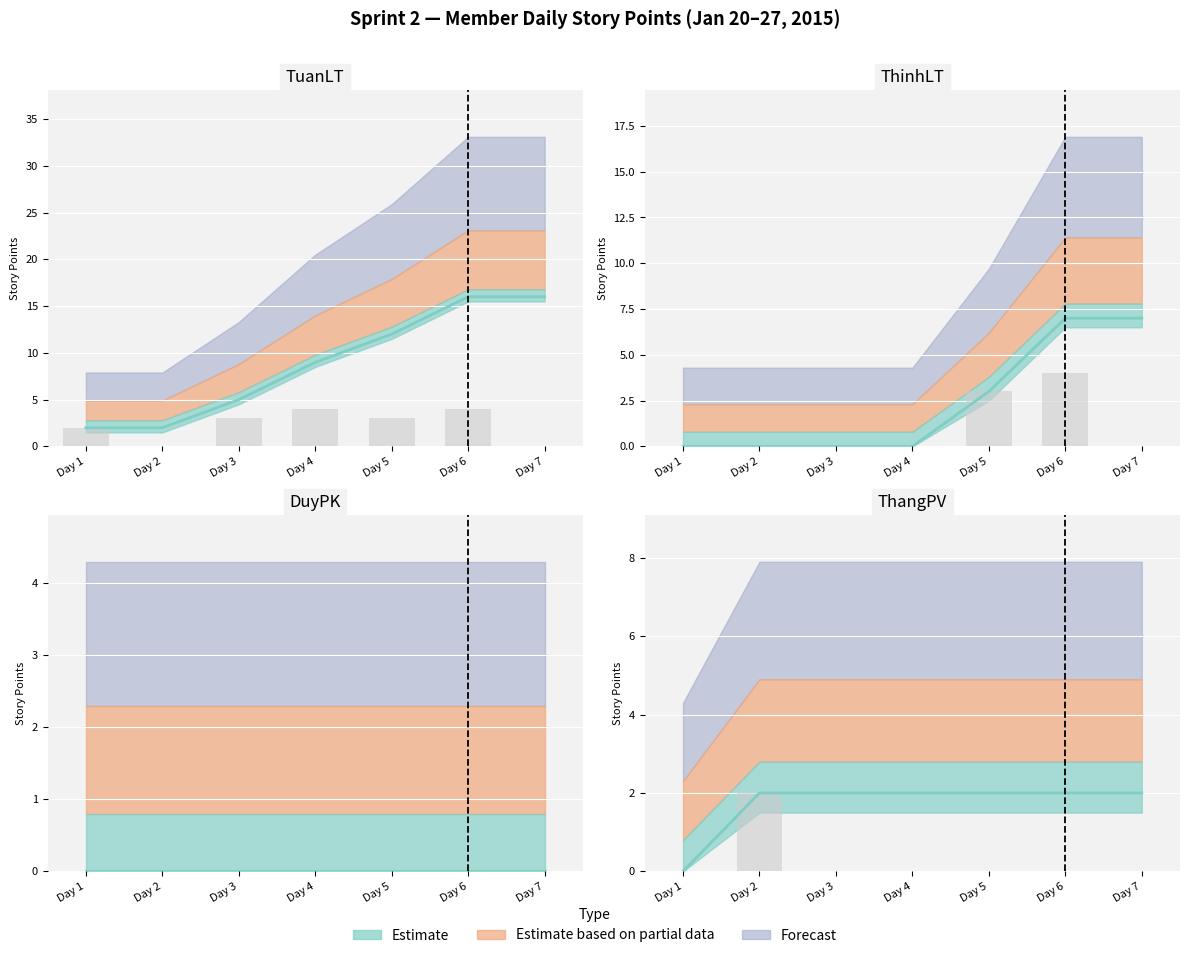

At which category does the chart reach its minimum across all series?

Day 1